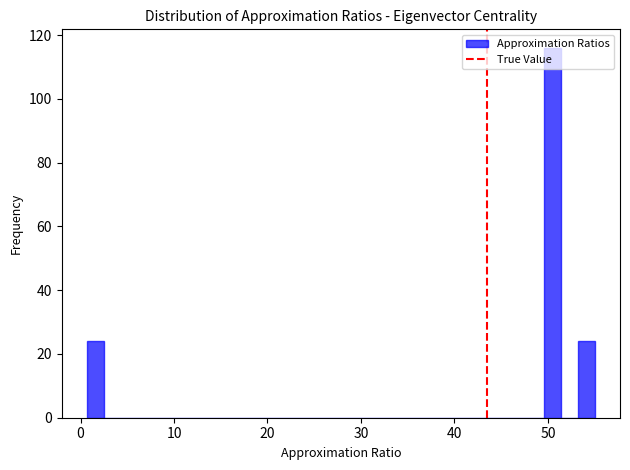

Around what value on the x-axis is the tallest bar? Give the approximate position of its centre, as read against the axis.

50